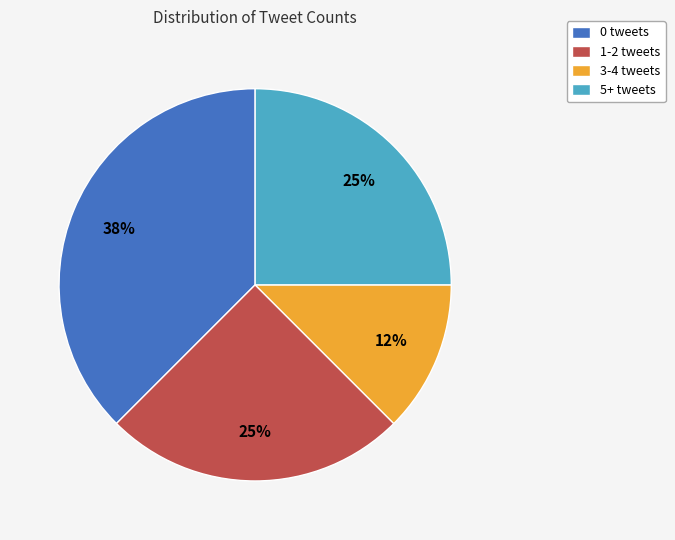

Count the number of slices in the pie.

4